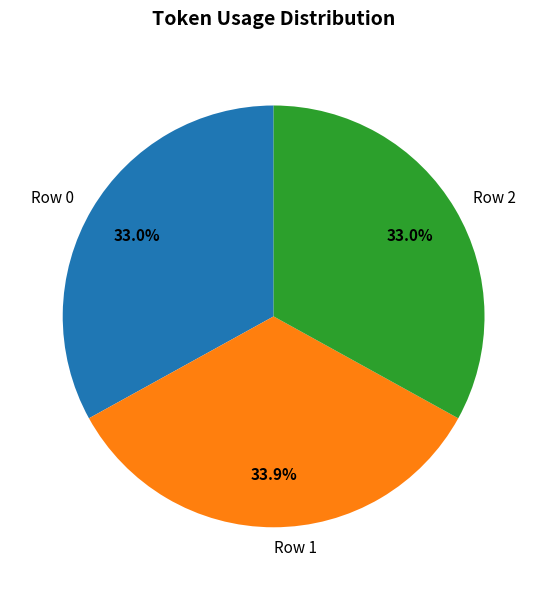

Is there any slice that represents more than half of the pie?

No